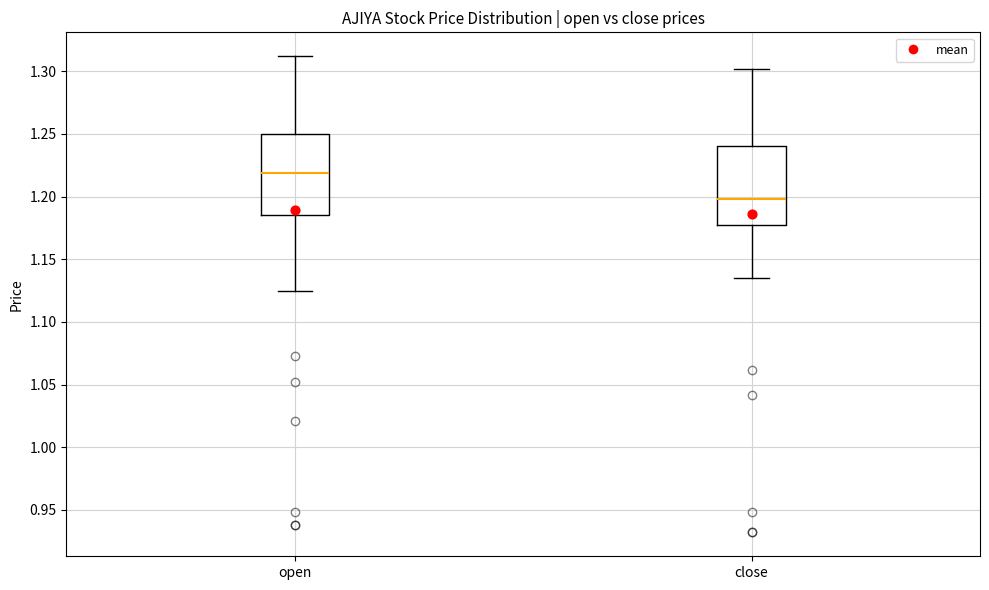

Reading left to right, read every box against the y-axis: the position of its median line, the range the box covers, and the ends of its whiskers. The values are not printed on the chart, so give them approximately, as read against the axis.

open: median 1.220, box 1.185 to 1.250, whiskers 1.125 to 1.310
close: median 1.200, box 1.175 to 1.240, whiskers 1.135 to 1.300